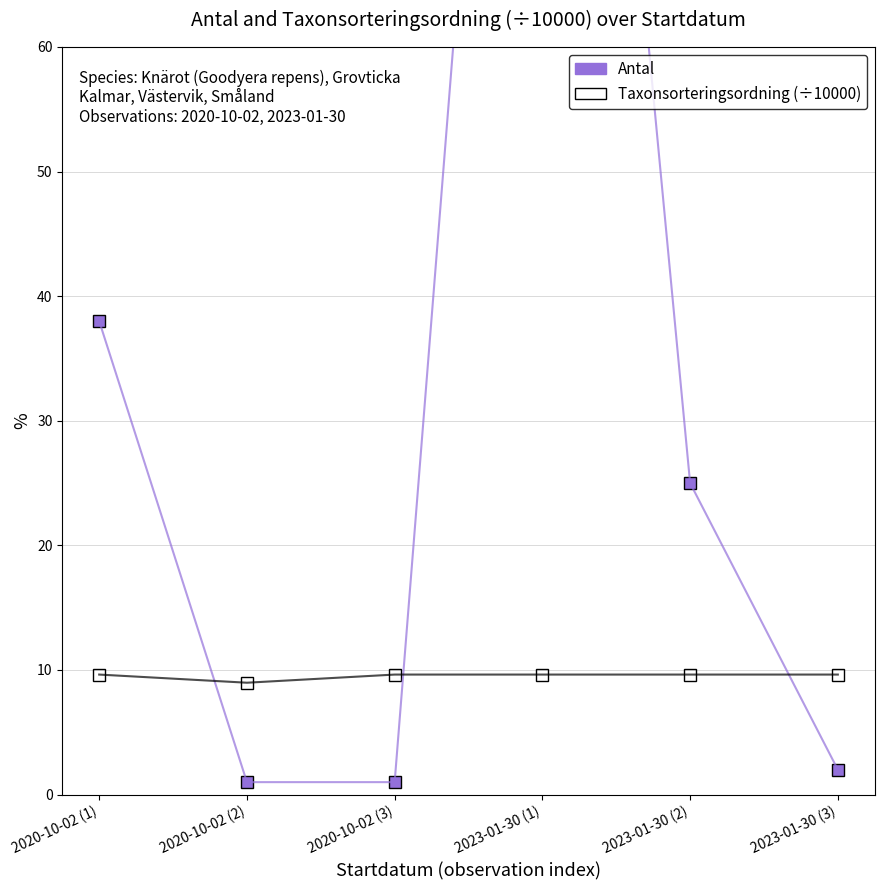

Which category has the lowest value in the Taxonsorteringsordning (÷10000) series?

2020-10-02 (2)